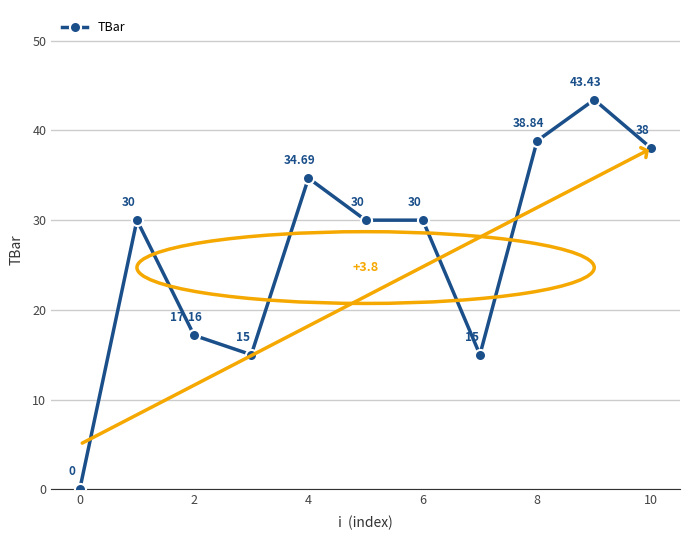

What is the difference between the maximum and second lowest values?

28.4